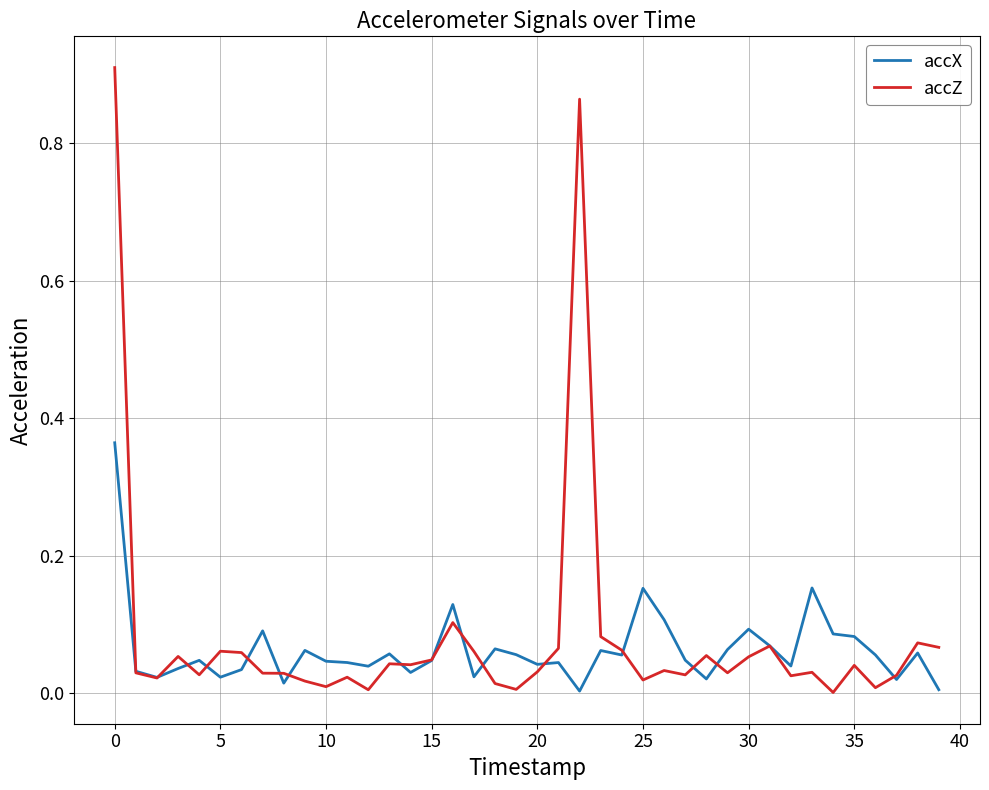

True or false: accZ and accX cross at least once.

True